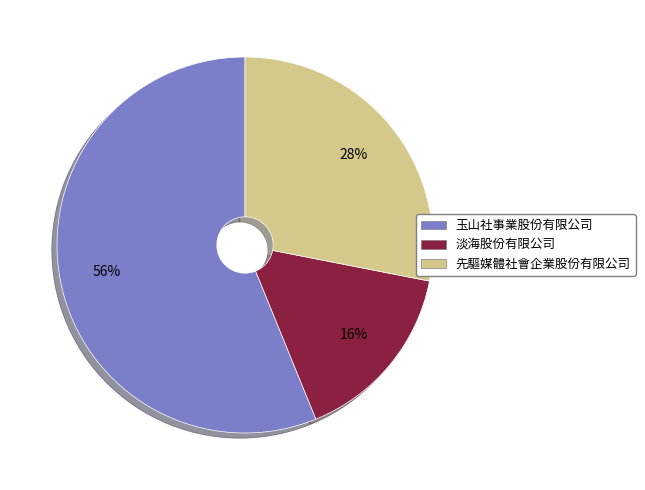

How many slices are in this pie chart?

3